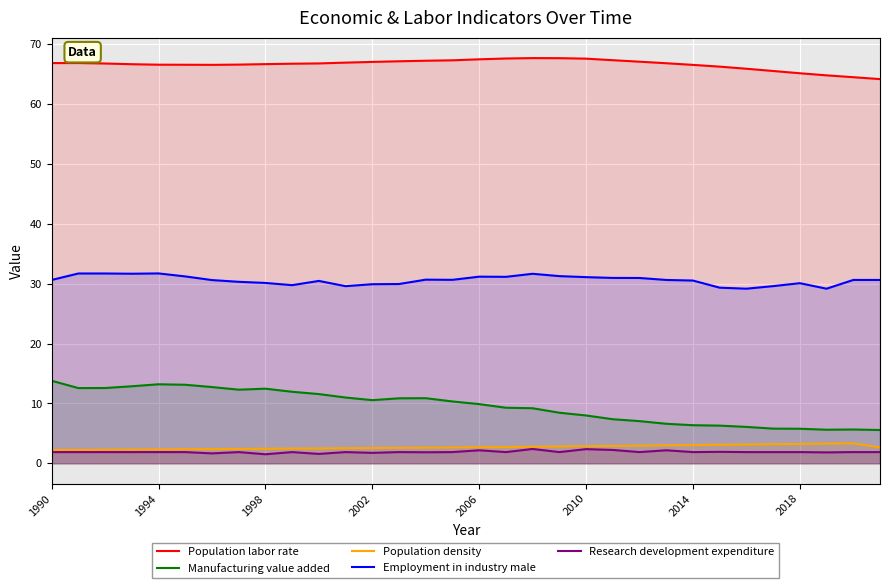

How many lines are shown in the chart?

5